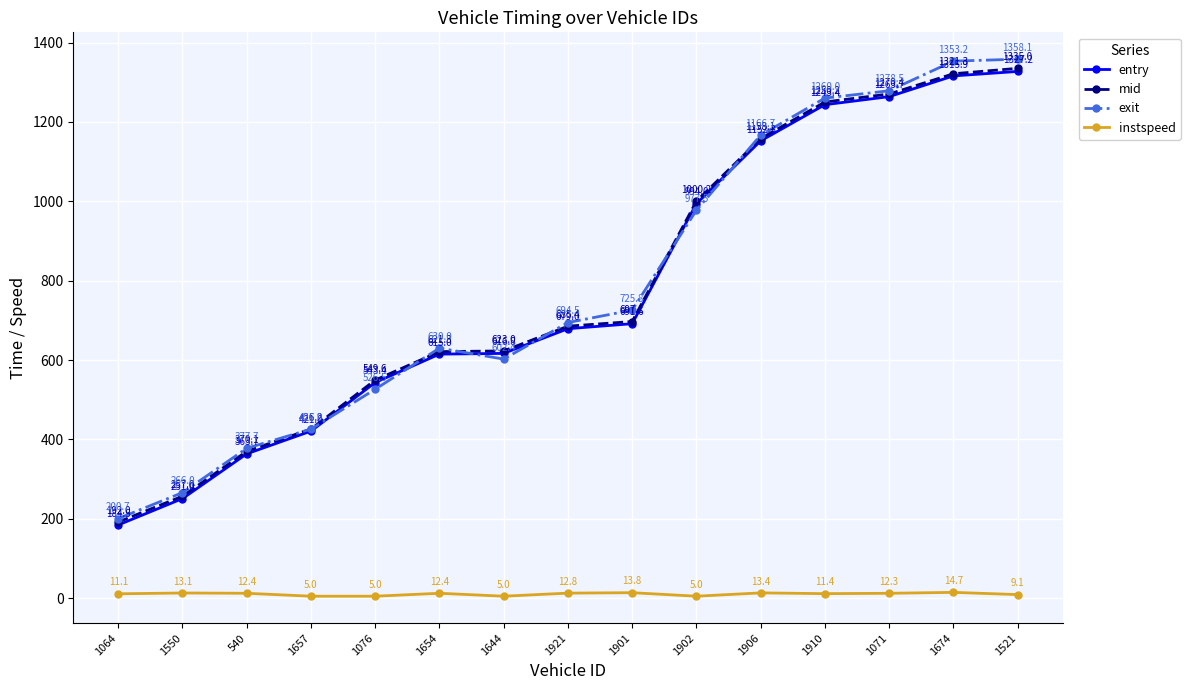

Where is instspeed nearest to the value 9?

1521